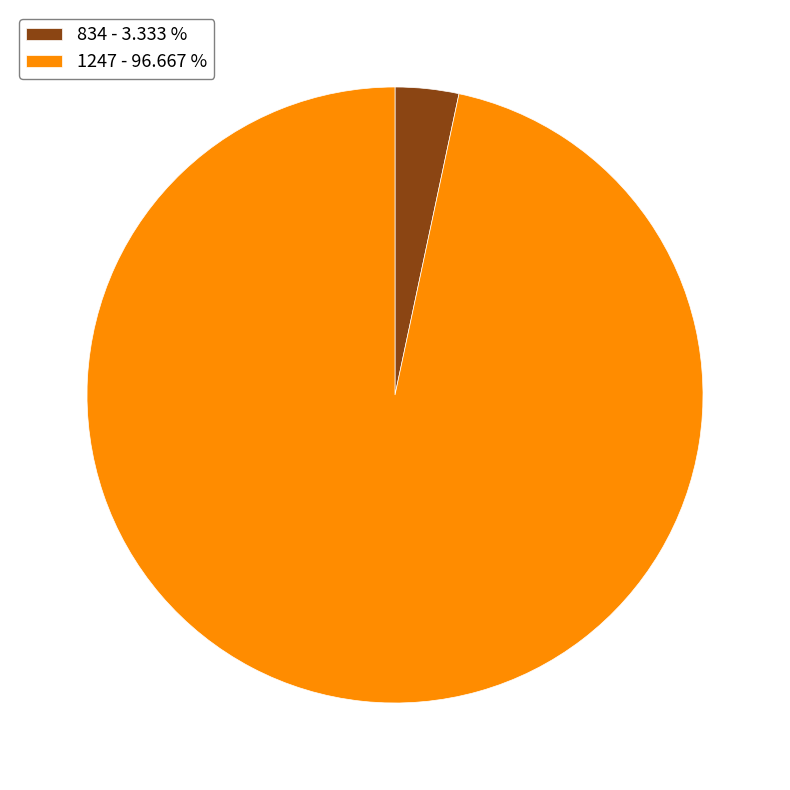

Count the number of slices in the pie.

2